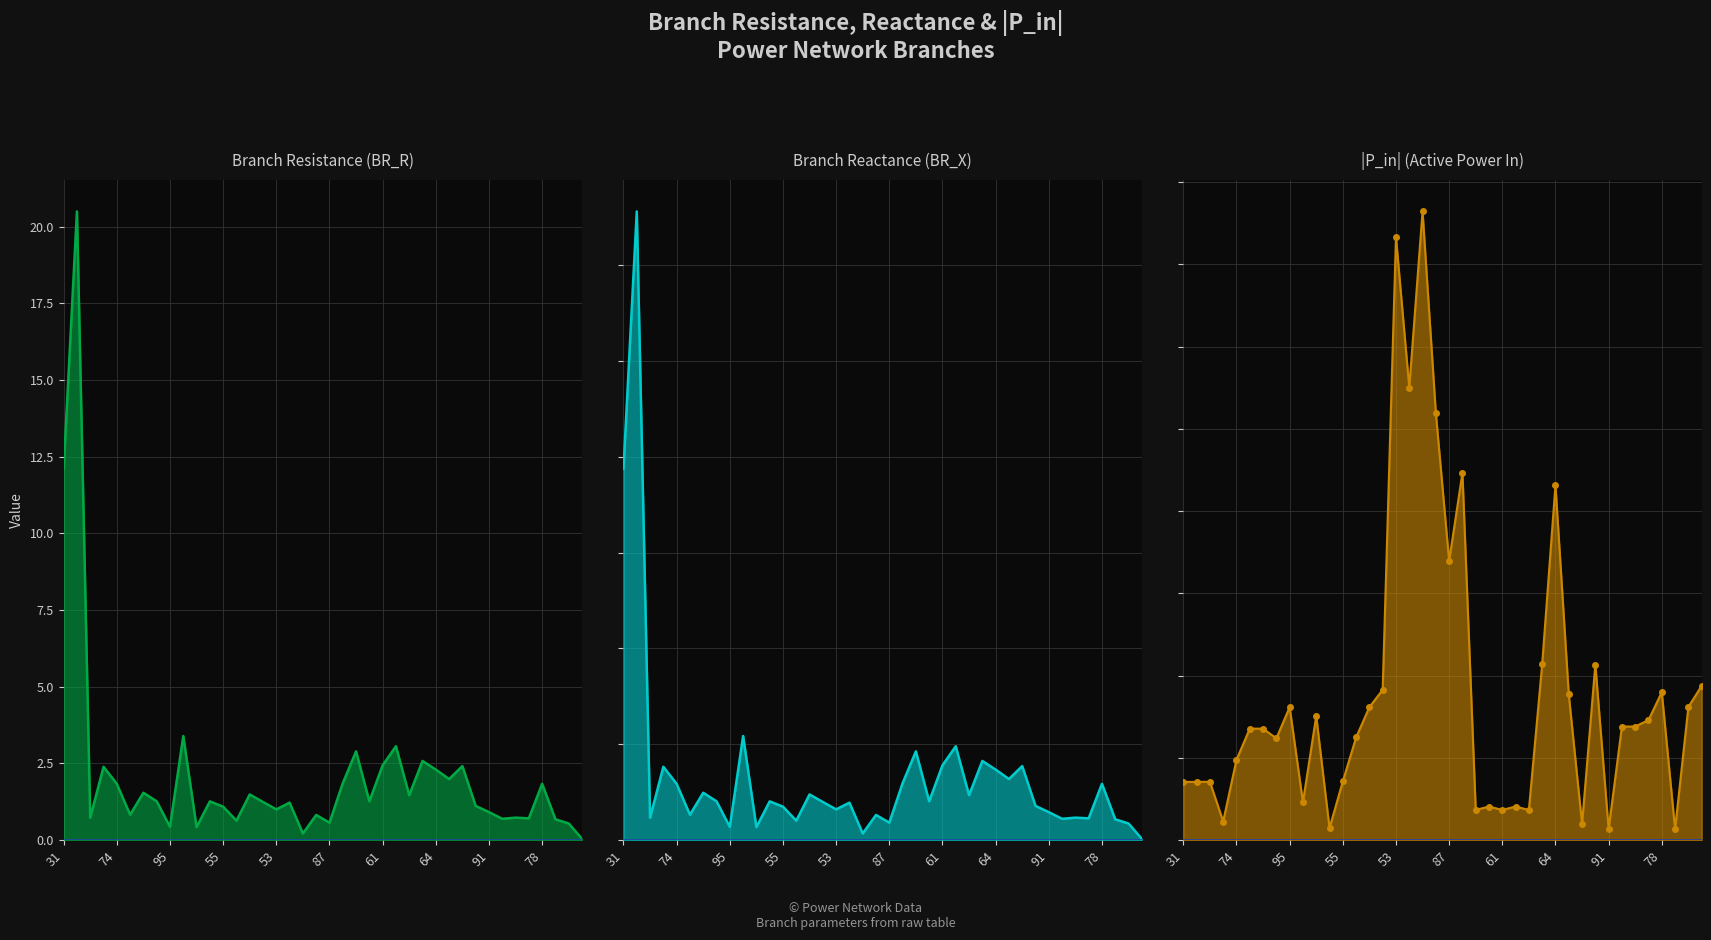

How many lines are shown in the chart?

3